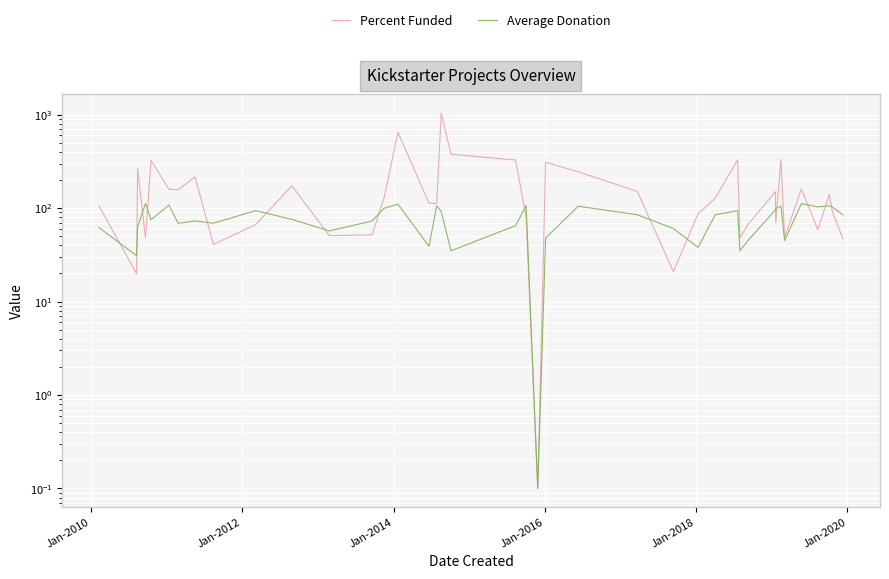

Does the chart display data point markers on the line(s)?

No